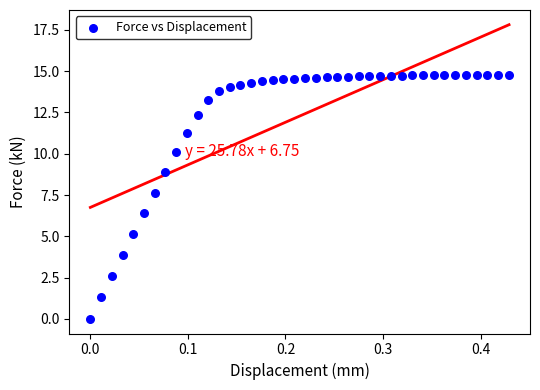

What is the range of Y values (max minus min)?

14.8